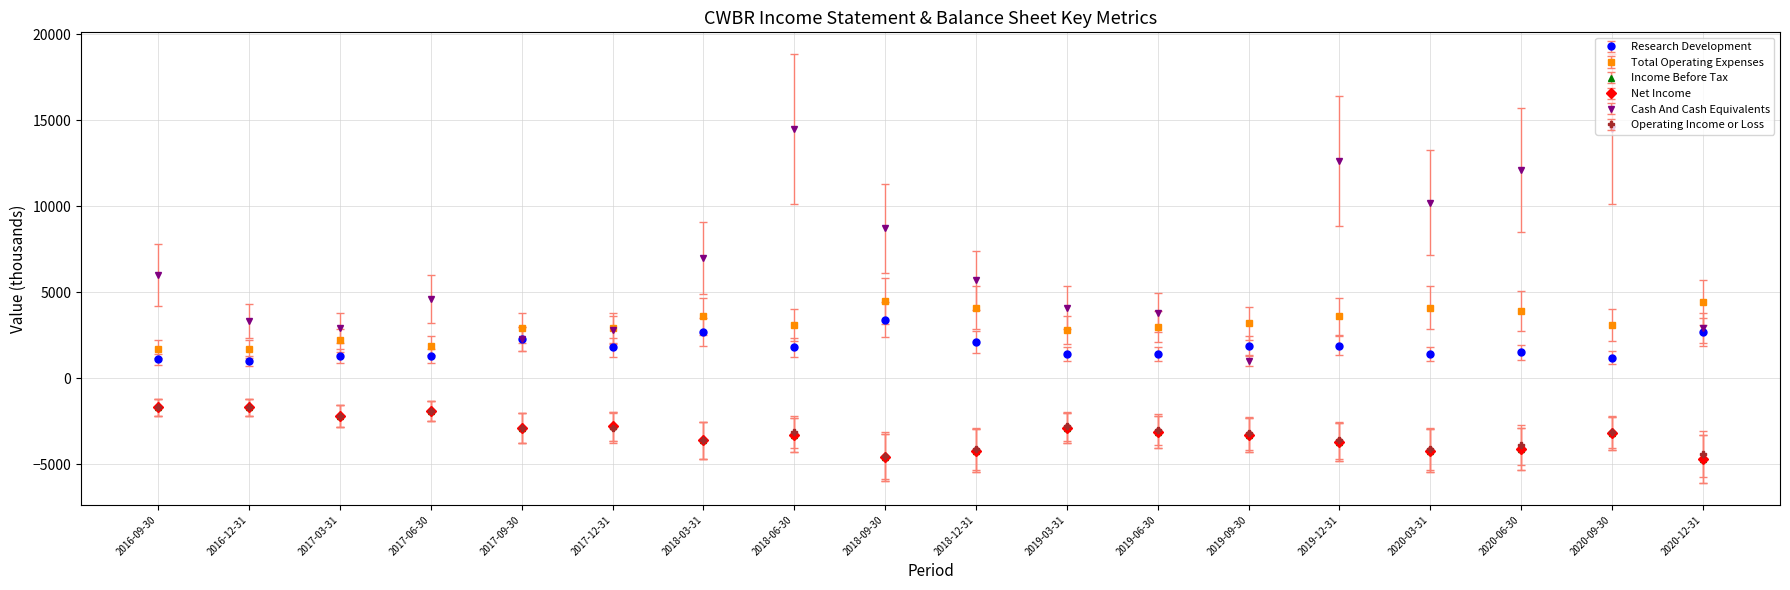

Is the value of Cash And Cash Equivalents at 2020-03-31 greater than the value of Net Income at 2017-09-30?

Yes